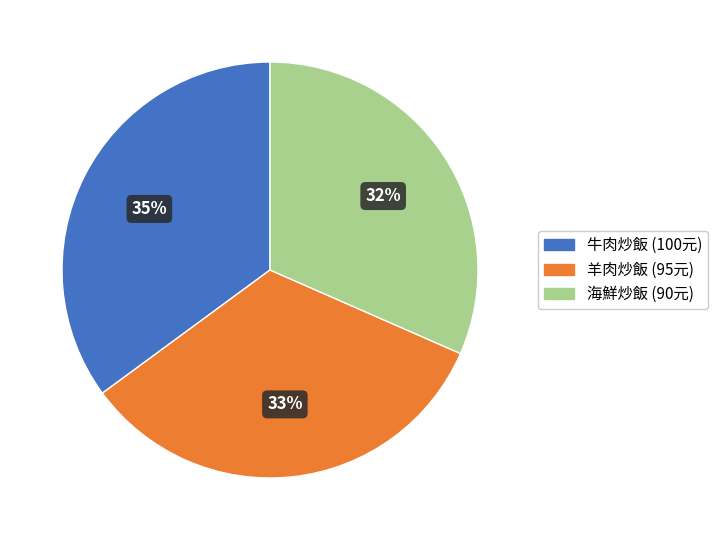

The 牛肉炒飯 slice represents 35% of the pie. True or false?

True